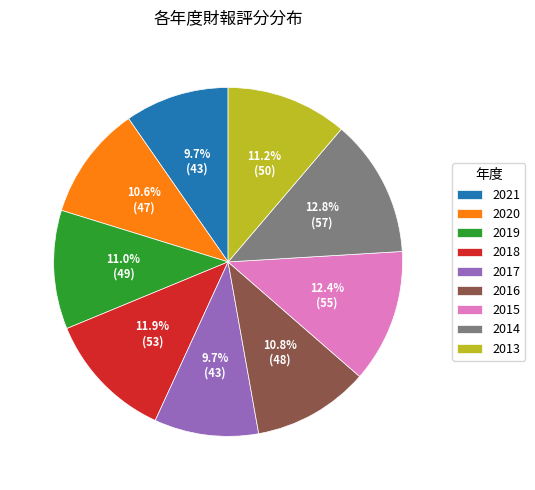

Is the sum of 2013 and 2014 greater than half?

No